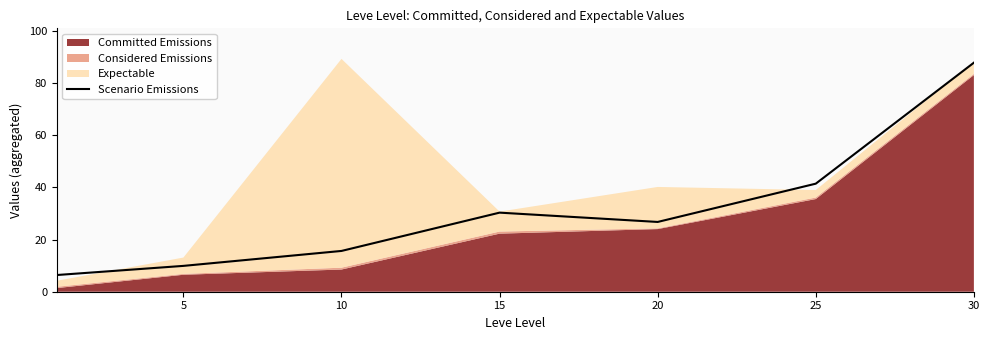

True or false: Scenario Emissions has a value of 6.9 at 15.

False